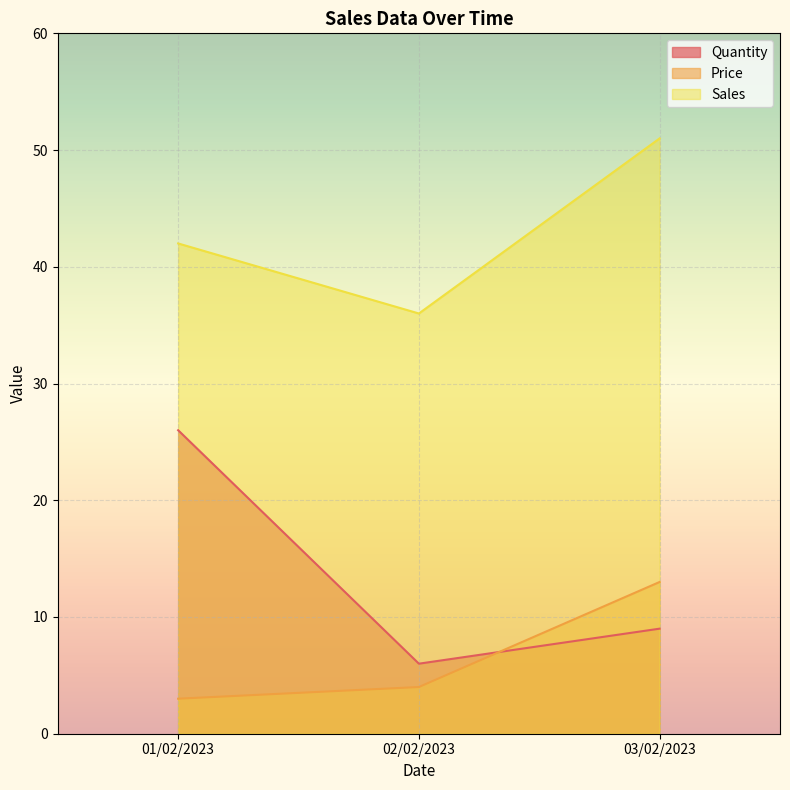

Reading right to left, list all the values displayed in this chart.

Quantity: 03/02/2023=9	02/02/2023=6	01/02/2023=26
Price: 03/02/2023=13	02/02/2023=4	01/02/2023=3
Sales: 03/02/2023=51	02/02/2023=36	01/02/2023=42